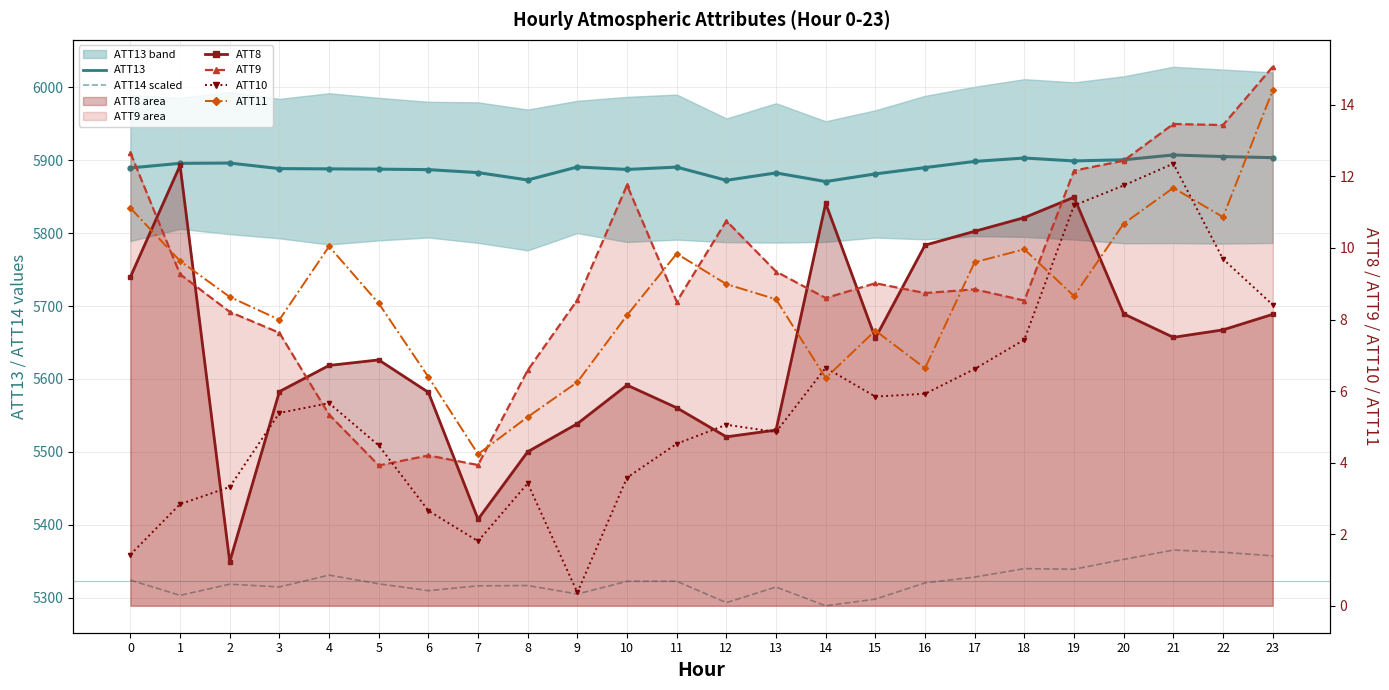

Is it true that ATT11 equals 6.3 at 9?

True